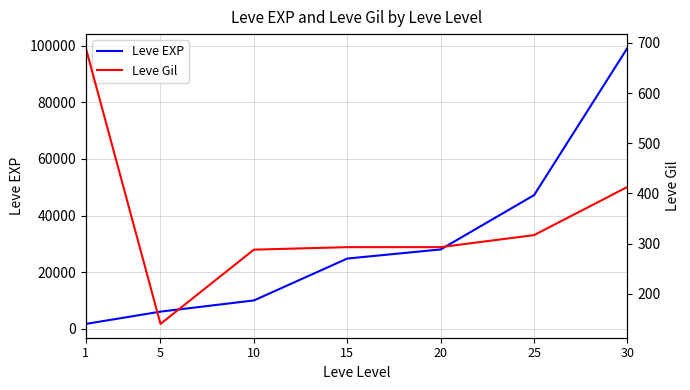

At which label is Leve Gil closest to 415?

30